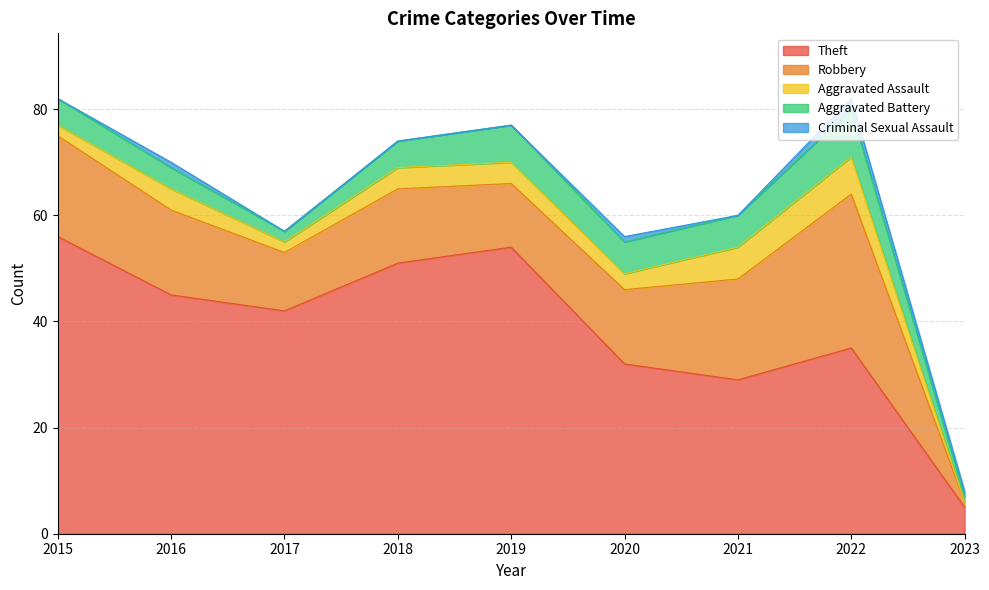

What is the difference between the highest and lowest values at 2016?

44